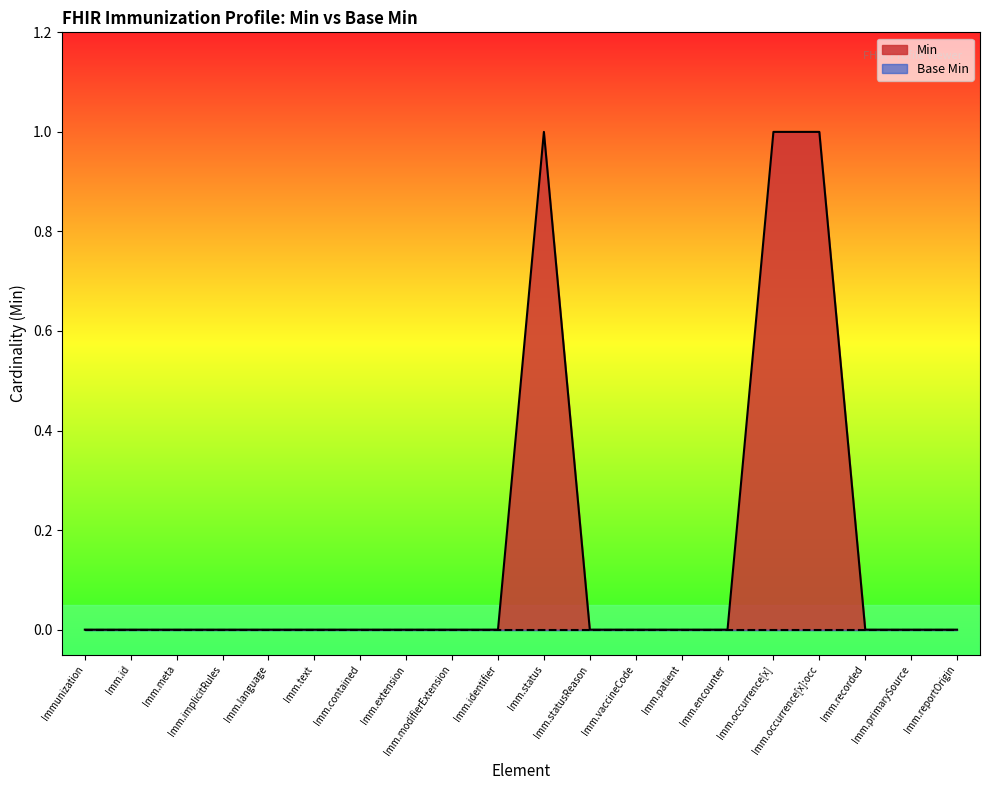

What position from the right is Imm.status?

10